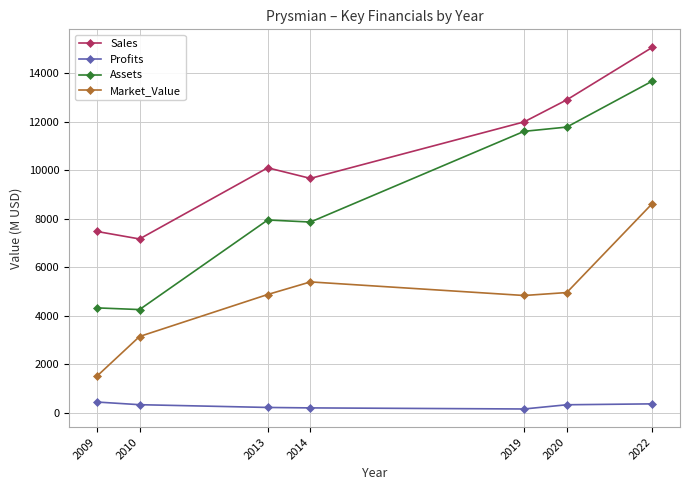

List the series in order of their peak value, lowest first.

Profits, Market_Value, Assets, Sales